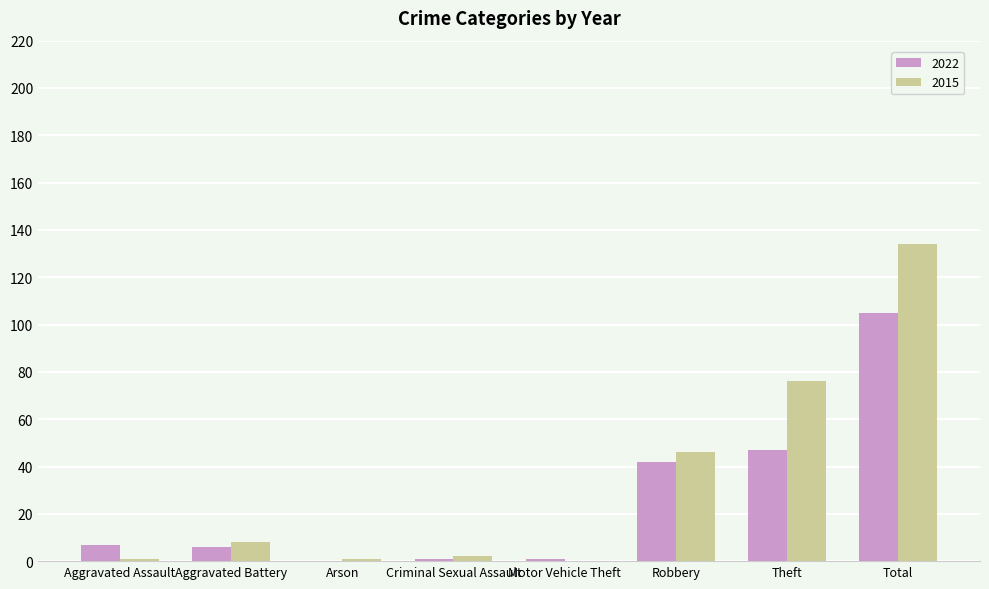

What is the highest value of the 2022 series?

105